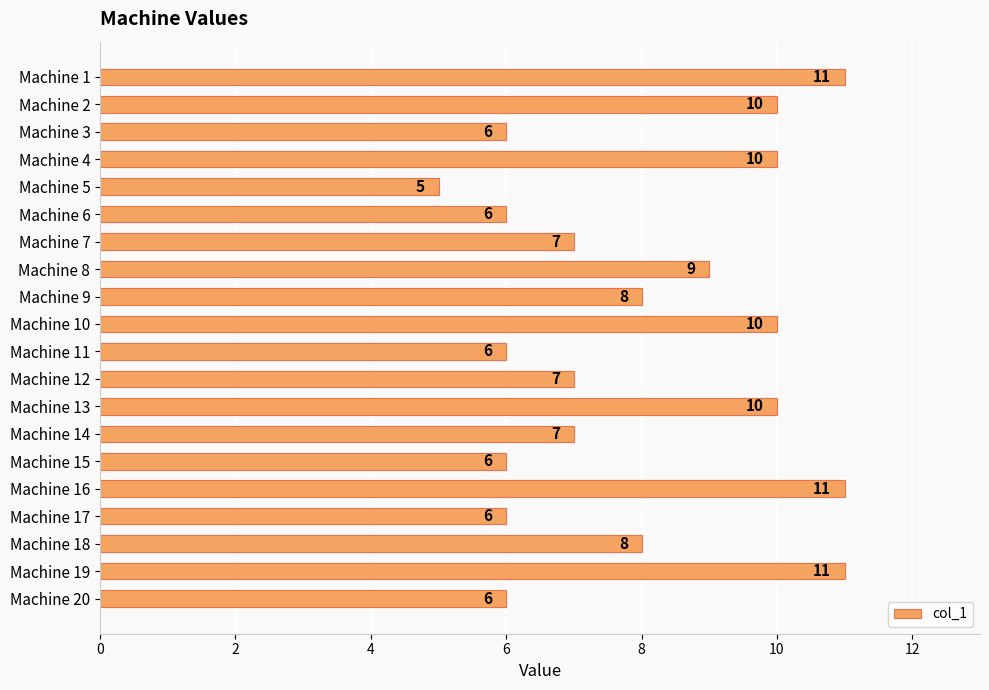

Reading top to bottom, extract all data points from this chart.

11	10	6	10	5	6	7	9	8	10	6	7	10	7	6	11	6	8	11	6